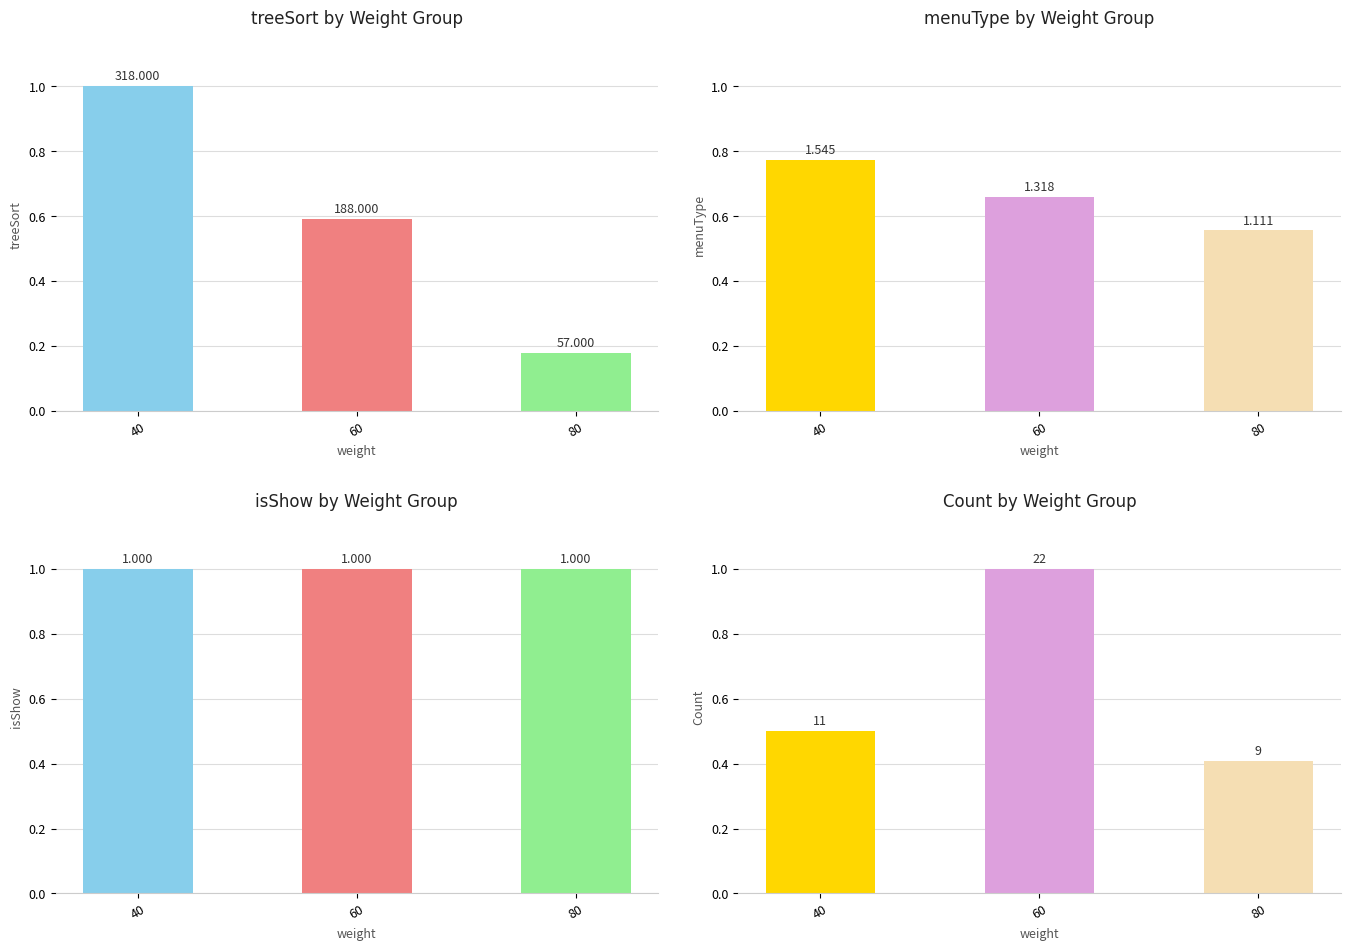

Are the bars grouped side by side (vs. stacked)?

No